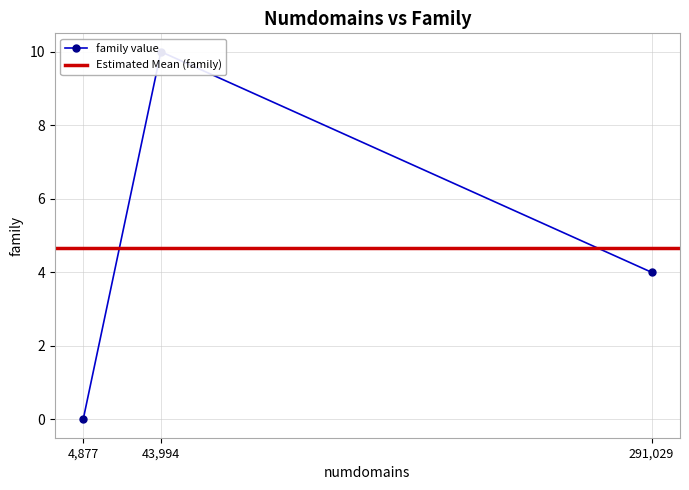

Is it true that the value at 4877 is 0?

True